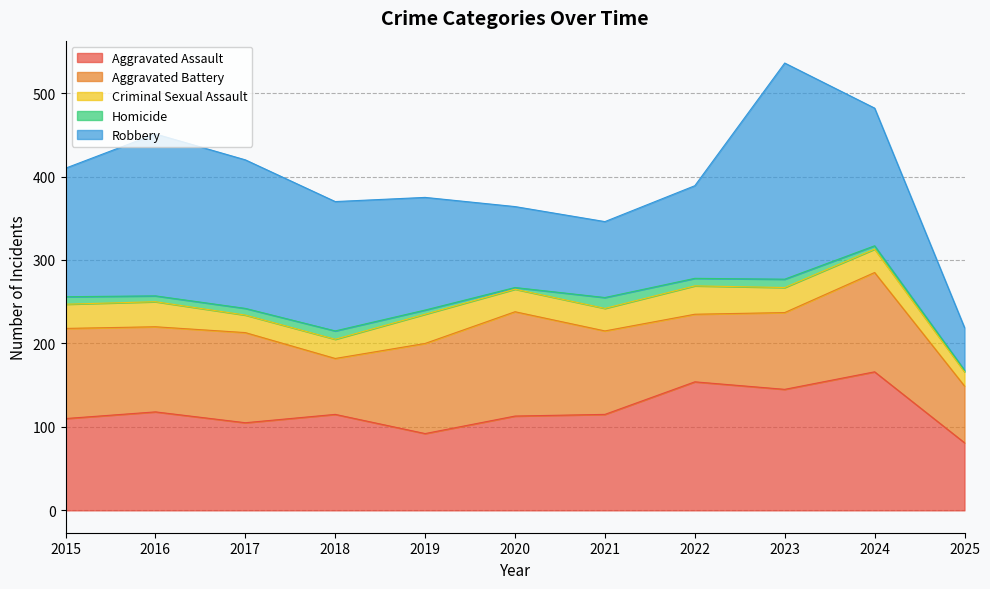

Reading right to left, transcribe all the data shown in this chart.

Aggravated Assault: 2025=81	2024=166	2023=145	2022=154	2021=115	2020=113	2019=92	2018=115	2017=105	2016=118	2015=110
Aggravated Battery: 2025=68	2024=119	2023=92	2022=81	2021=100	2020=125	2019=108	2018=67	2017=108	2016=102	2015=108
Criminal Sexual Assault: 2025=17	2024=28	2023=30	2022=34	2021=27	2020=27	2019=35	2018=23	2017=21	2016=30	2015=29
Homicide: 2025=2	2024=4	2023=10	2022=9	2021=13	2020=2	2019=5	2018=10	2017=8	2016=7	2015=9
Robbery: 2025=51	2024=165	2023=259	2022=111	2021=91	2020=97	2019=135	2018=155	2017=178	2016=194	2015=154